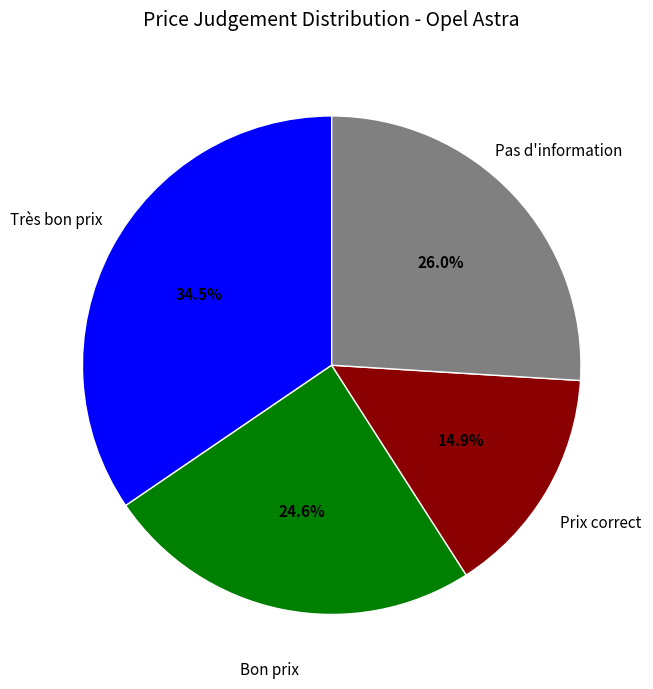

Approximately how many times larger is the value at Pas d'information compared to Très bon prix?

0.8